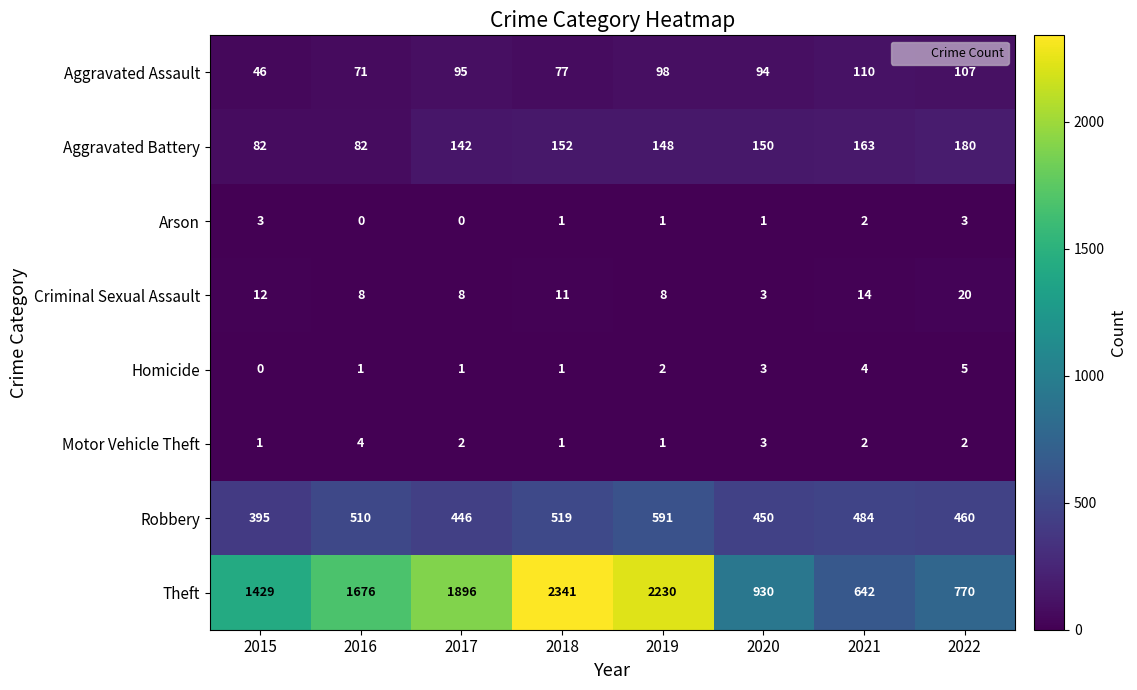

True or false: Motor Vehicle Theft has a value of 1 at 2019.

True